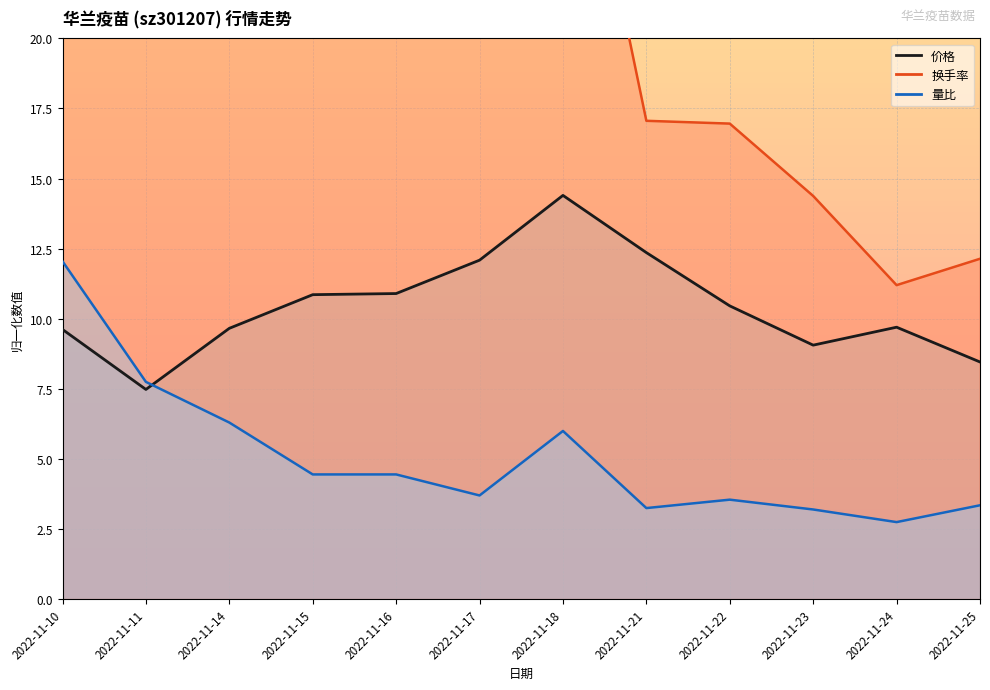

At which label is 价格 closest to 10?

2022-11-24